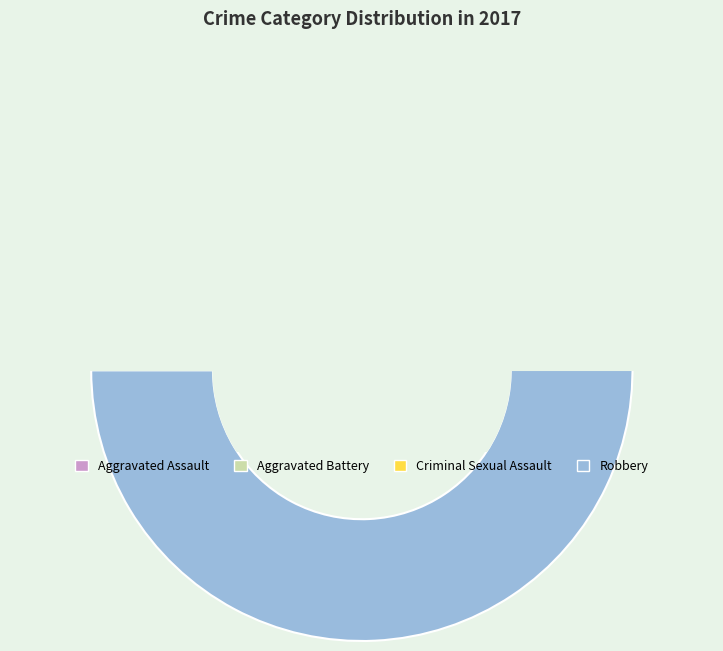

To the nearest percent, what is the difference between the largest and smallest slice percentages?

66%